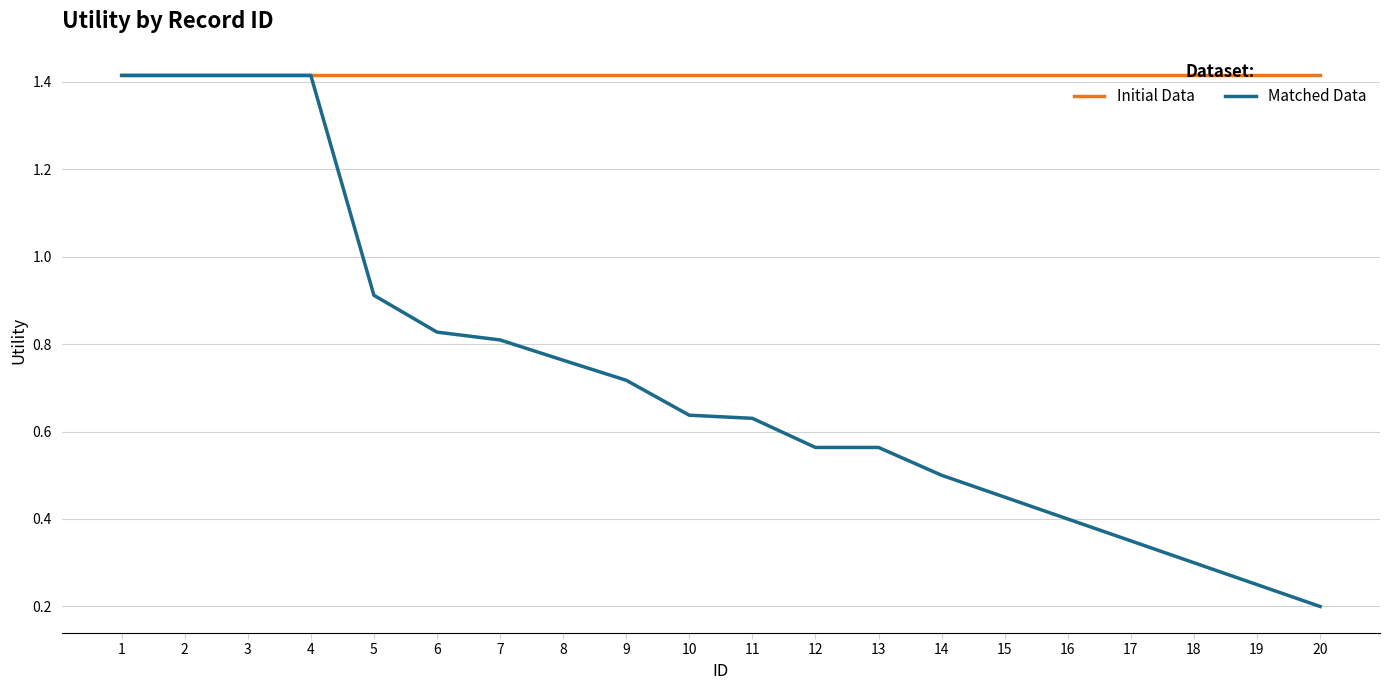

What are all the series names shown in the legend?

Initial Data, Matched Data